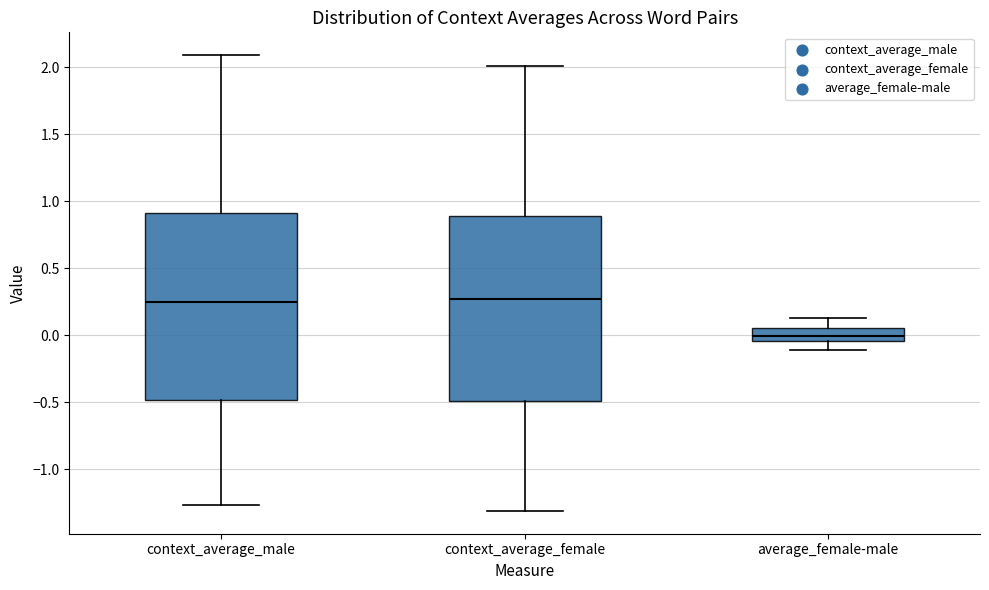

Where is the upper edge of the box for context_average_female on the y-axis? The values are not printed on the chart, so give them approximately, as read against the axis.

0.90